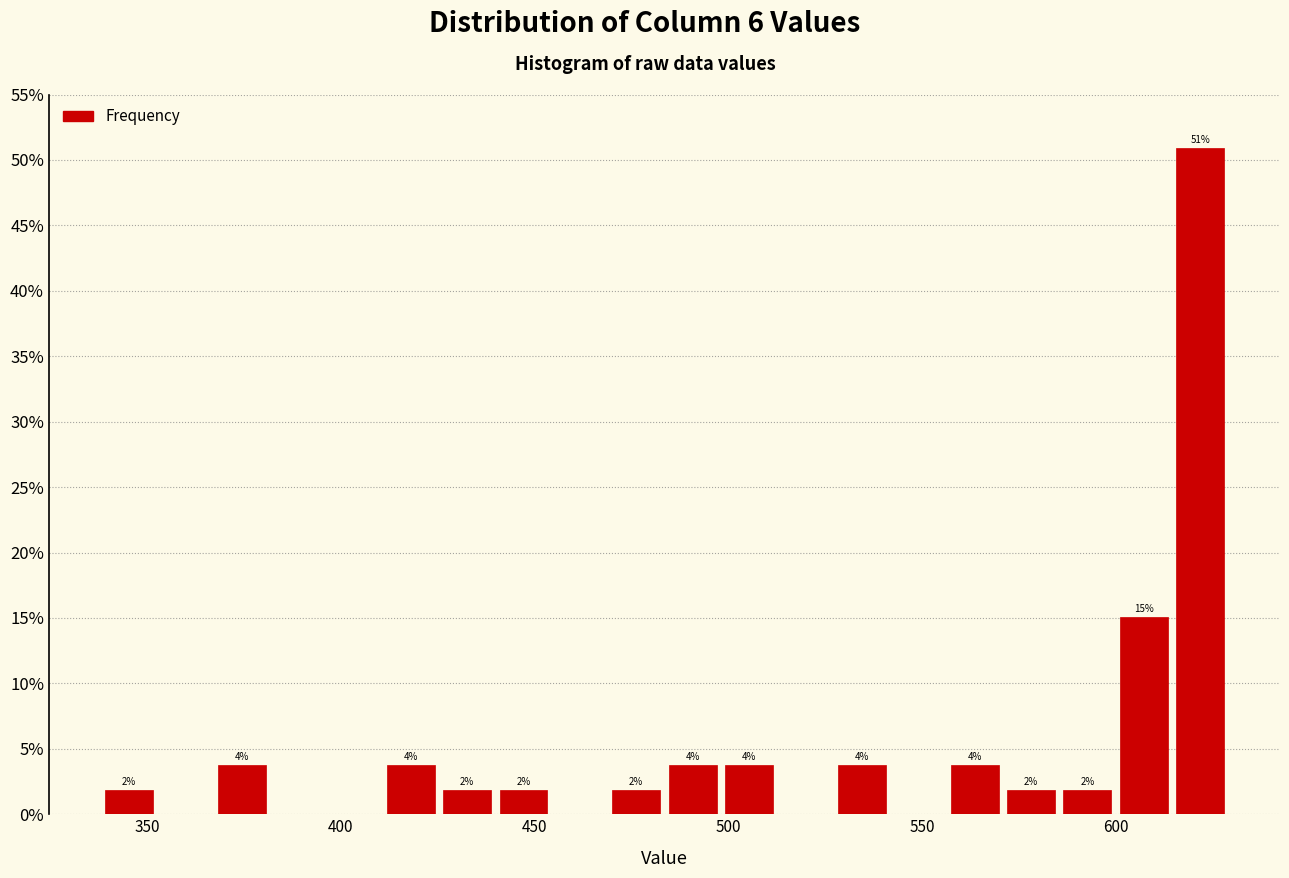

Around what value on the x-axis is the tallest bar? Give the approximate position of its centre, as read against the axis.

620